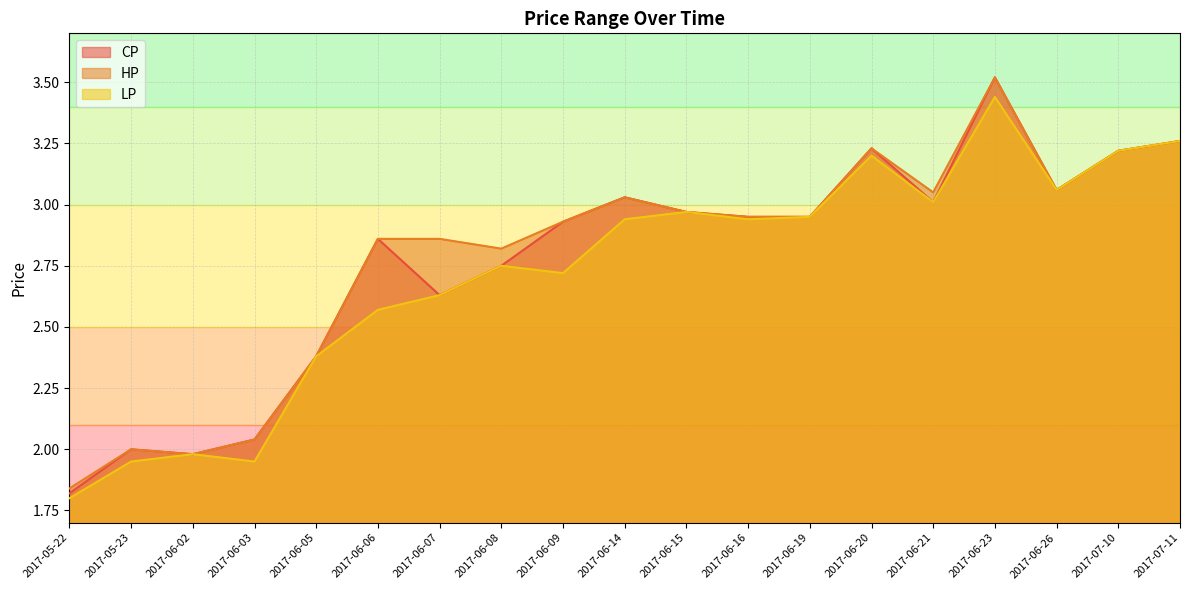

The value of HP at 2017-06-26 is 3.1. True or false?

True